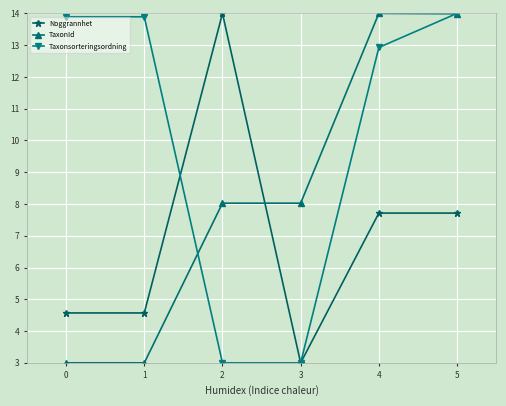

What is the difference between the highest and lowest values at 0?

10.9